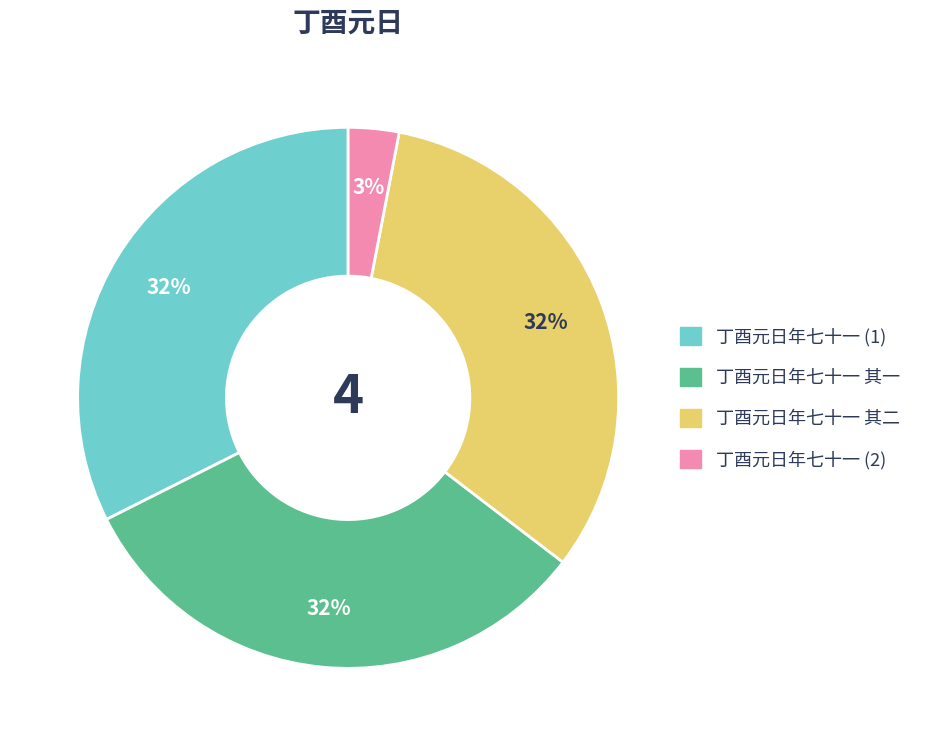

Between 丁酉元日年七十一 其一 and 丁酉元日年七十一 (2), which is larger?

丁酉元日年七十一 其一